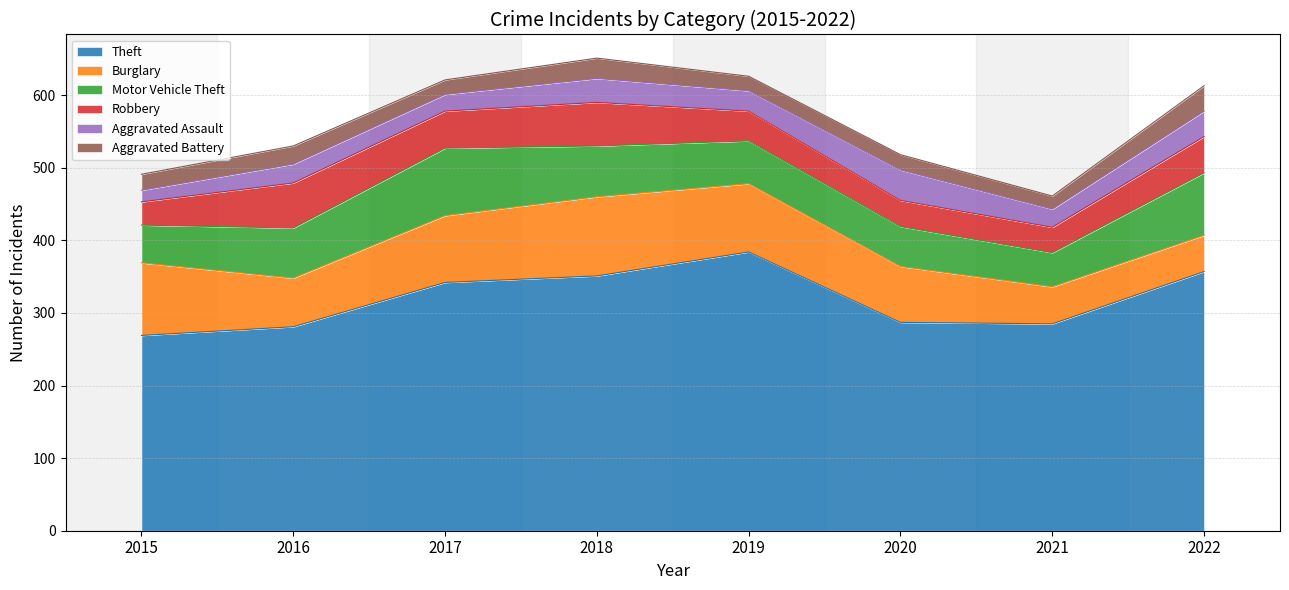

What is the total value across all series at 2020?

518